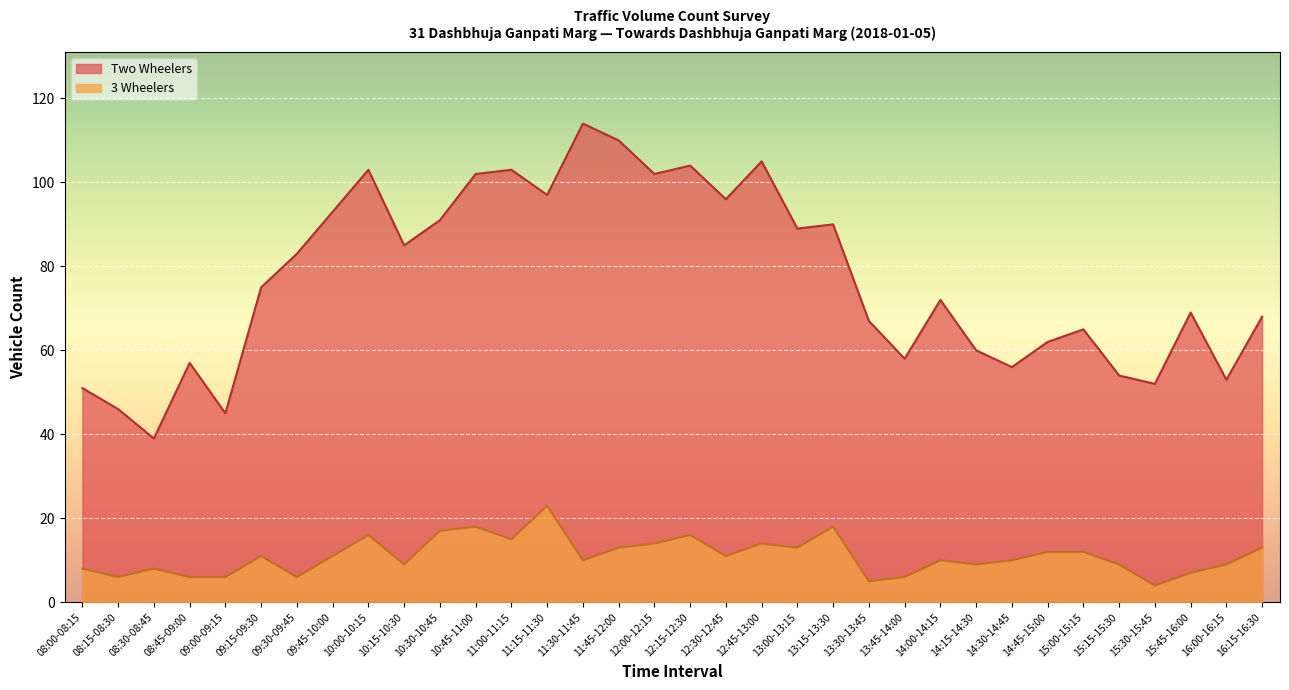

In 3 Wheelers, how many points are lower than both neighbors (excluding endpoints)?

10